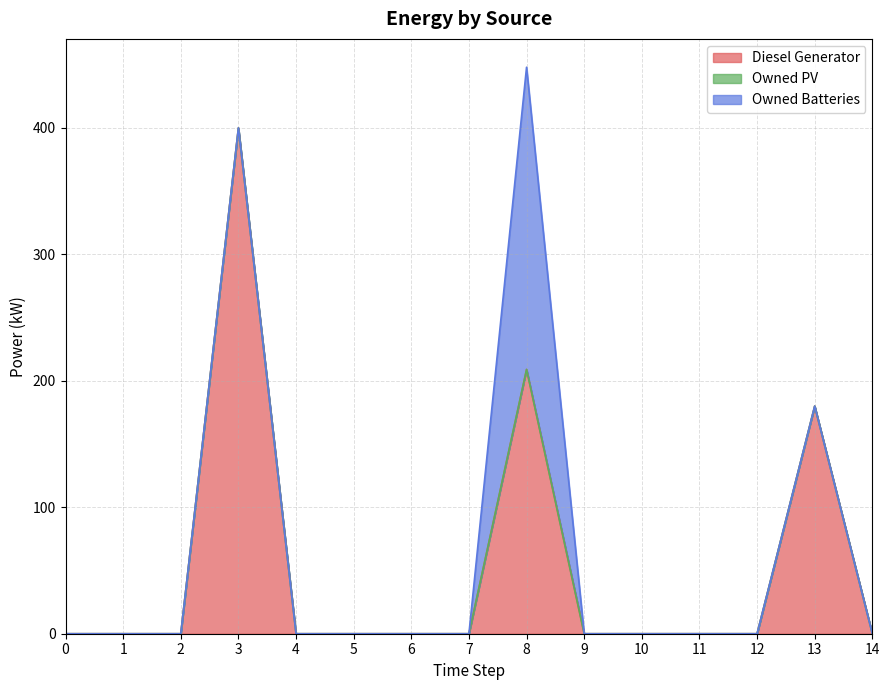

Count the number of categories in the chart.

15